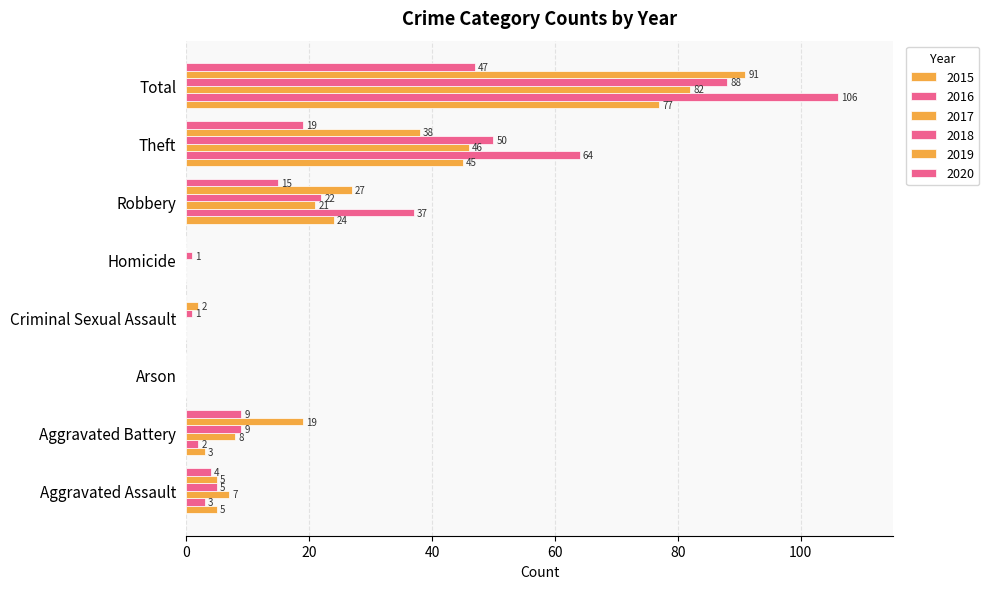

How many series are shown in this chart?

6